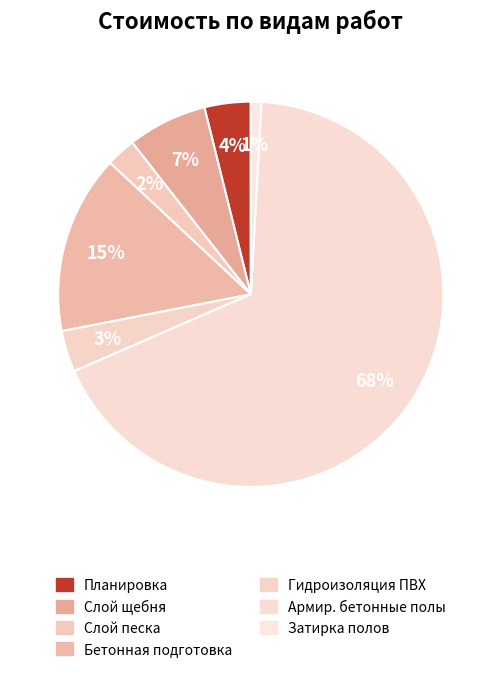

How many slices are in this pie chart?

7